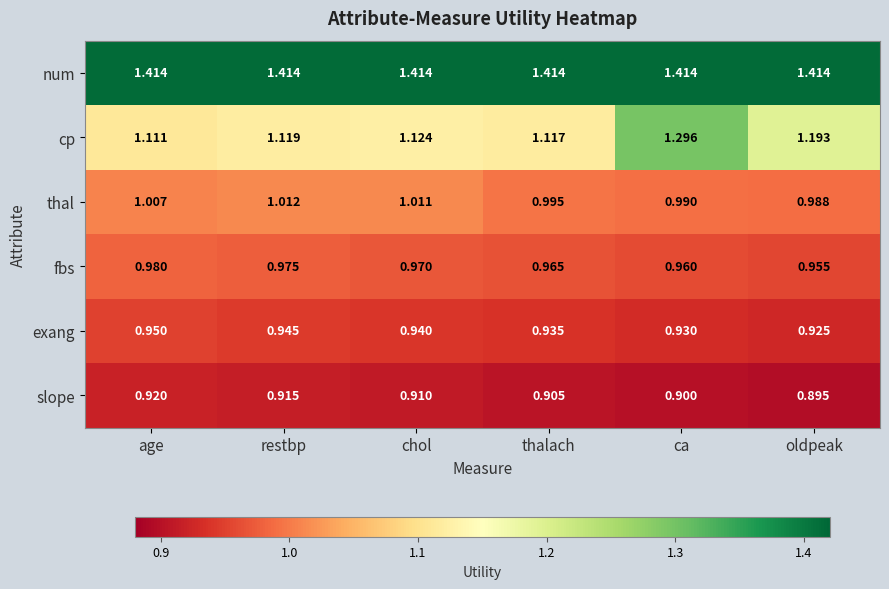

At how many categories does at least one series exceed 1?

6